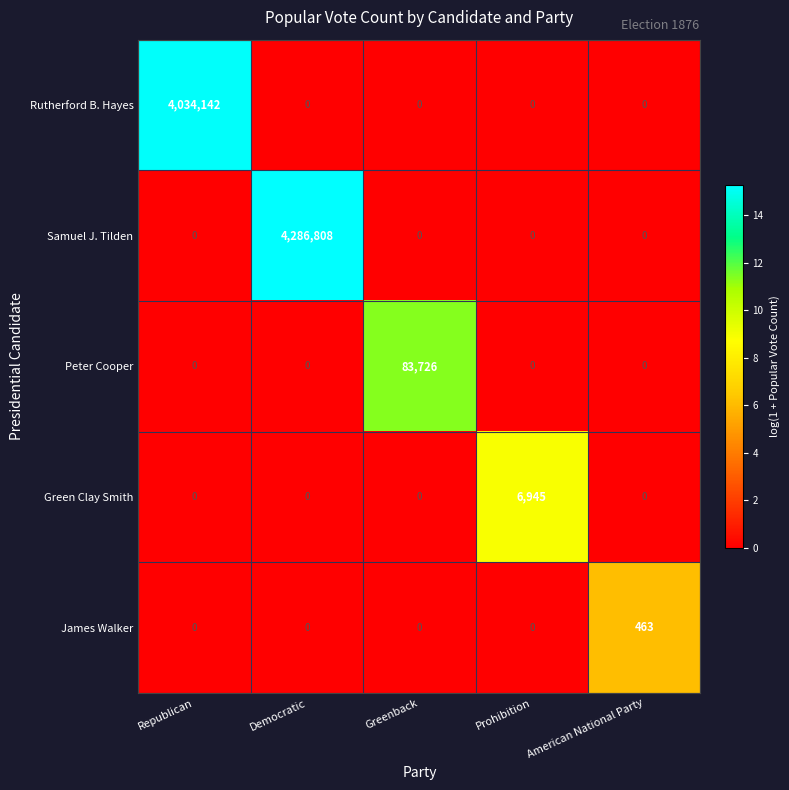

What is the greatest value displayed?

4286808